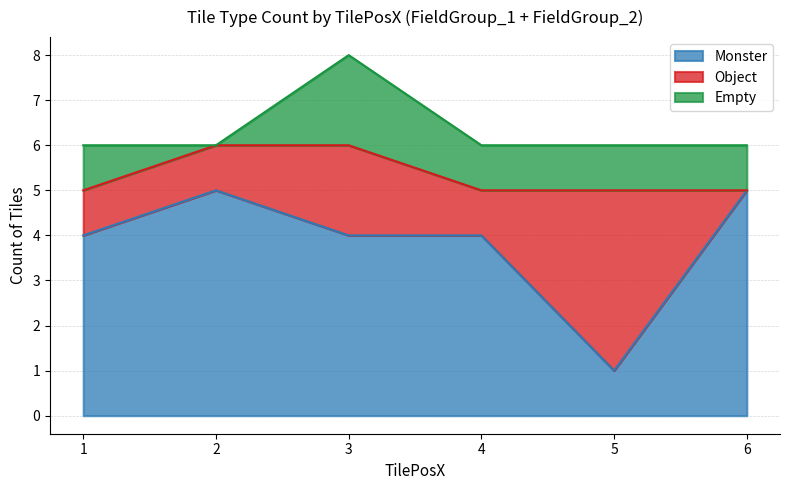

True or false: Empty and Monster cross at least once.

False